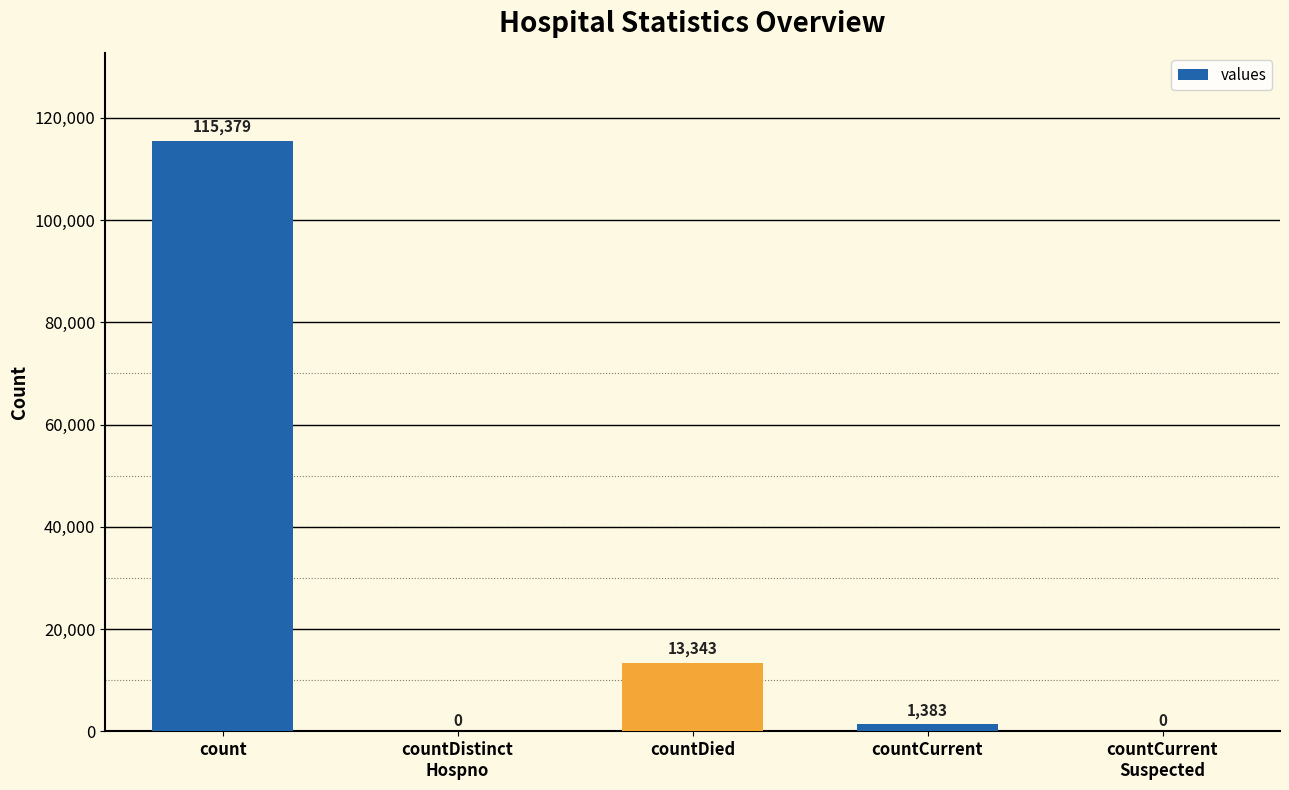

Which label corresponds to the largest value in the chart?

count